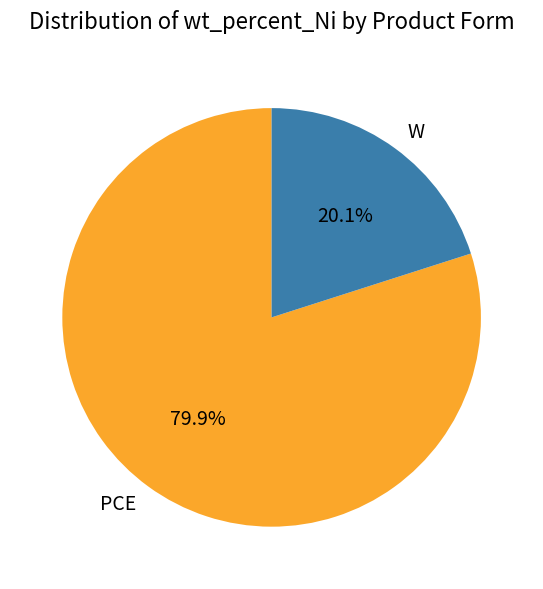

What portion of the pie excludes W?

79.9%